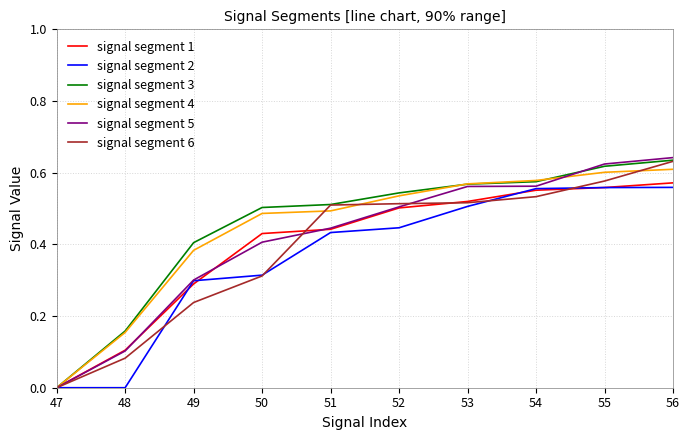

Which series has the widest spread of values?

signal segment 5